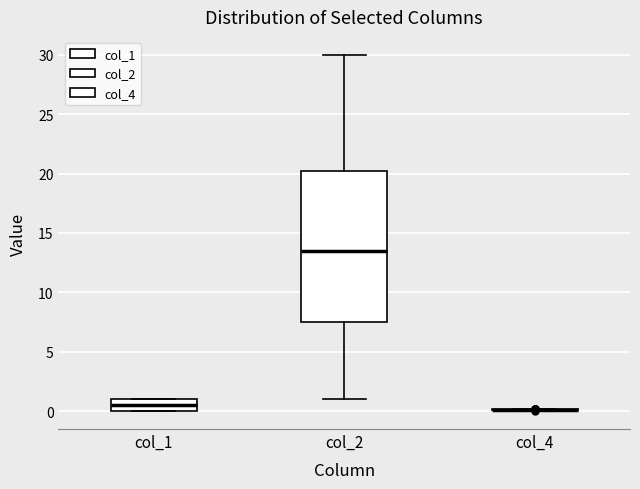

Reading left to right, transcribe this box plot: for each box, give where its median line is, the range the box spans, and where its two whiskers end, as read against the y-axis. The values are not printed on the chart, so give them approximately, as read against the axis.

col_1: median 0.5, box 0.0 to 1.0, whiskers 0.0 to 1.0
col_2: median 13.5, box 7.5 to 20.5, whiskers 1.0 to 30.0
col_4: box collapsed to a line at 0.0, whiskers 0.0 to 0.0